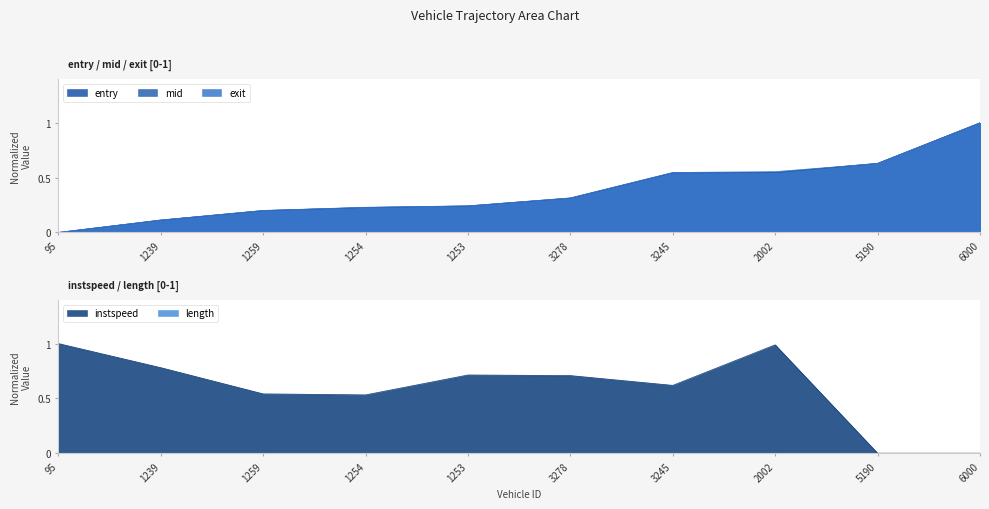

Is it true that exit equals 0.2 at 2002?

False